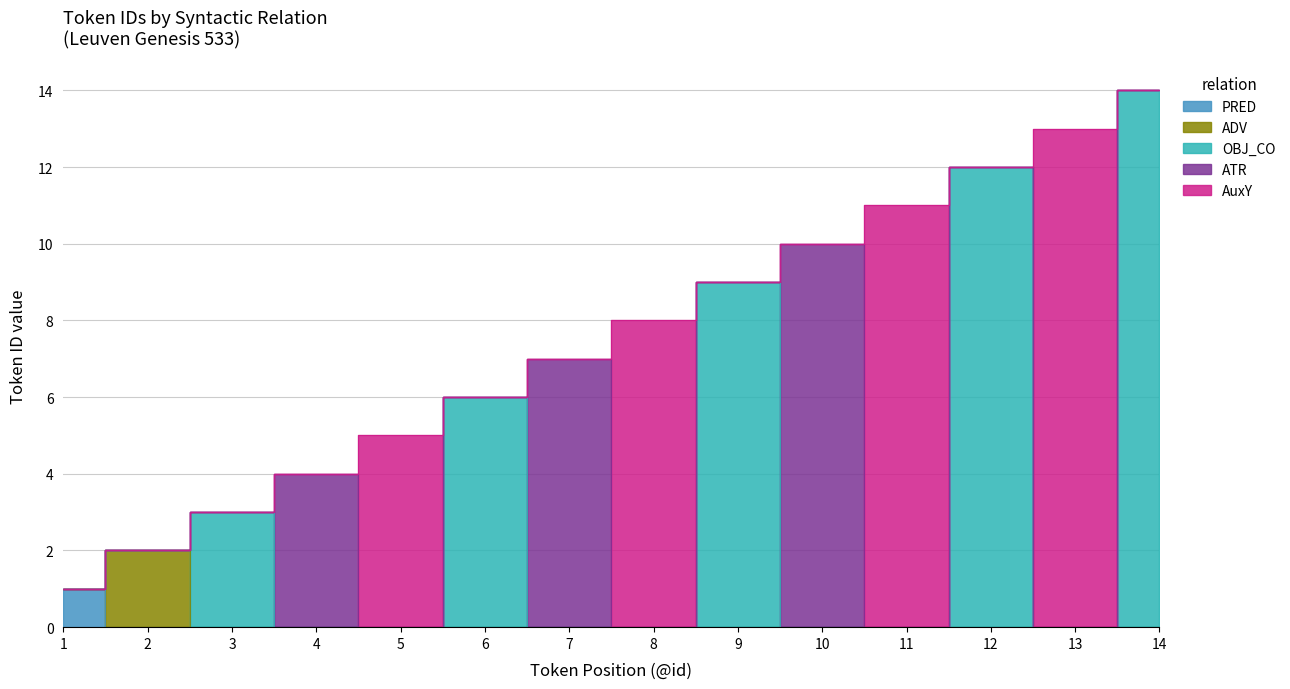

The value of AuxY at 2 is 0. True or false?

True